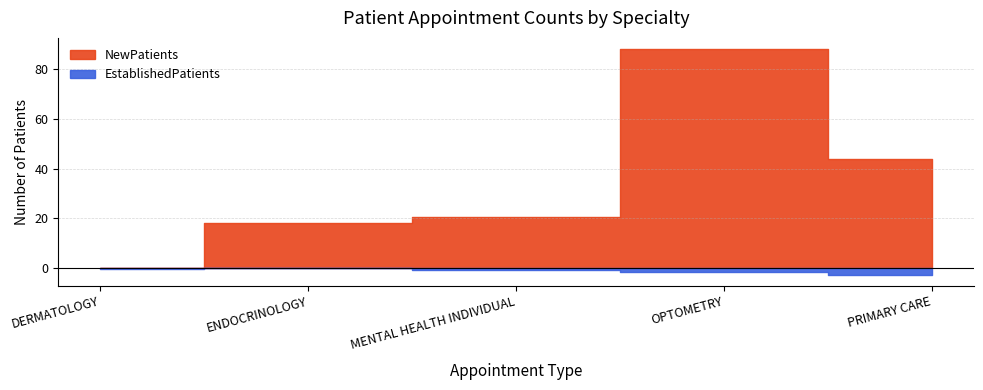

At which label is NewPatients closest to 44?

PRIMARY CARE